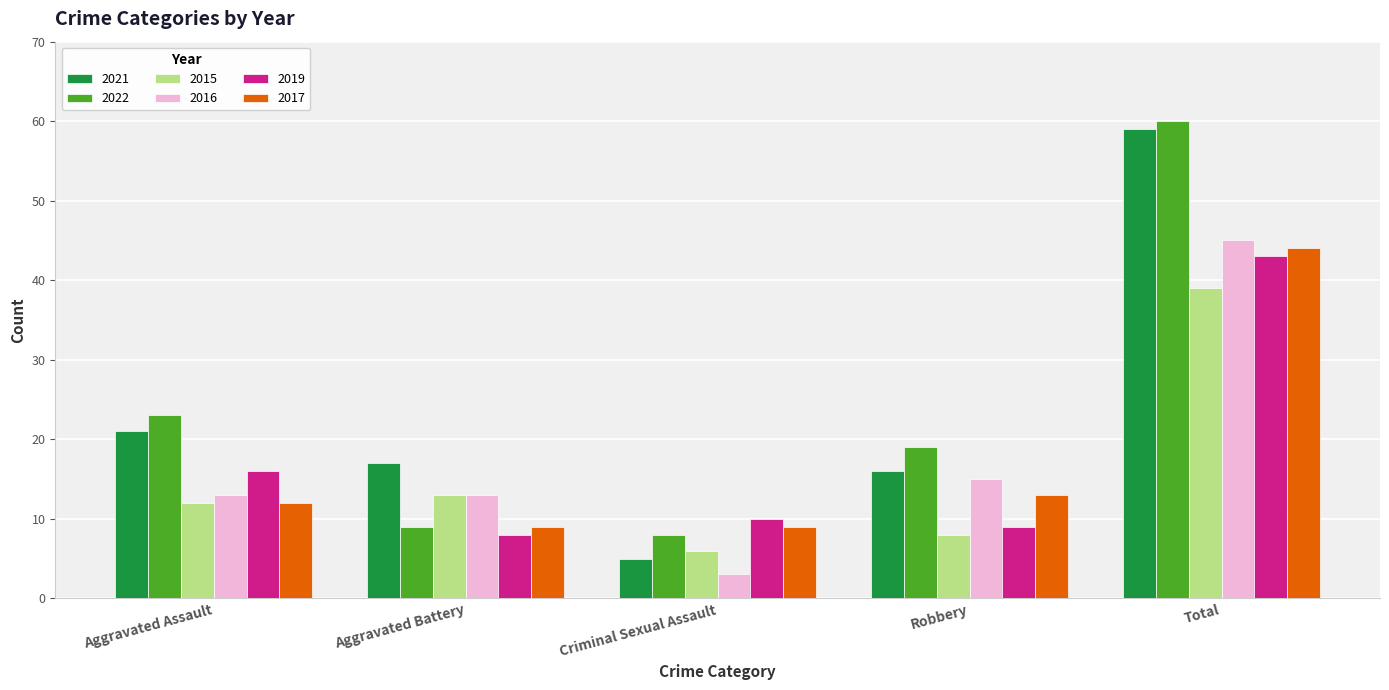

What is the difference between the second highest and minimum values in the 2017 series?

4